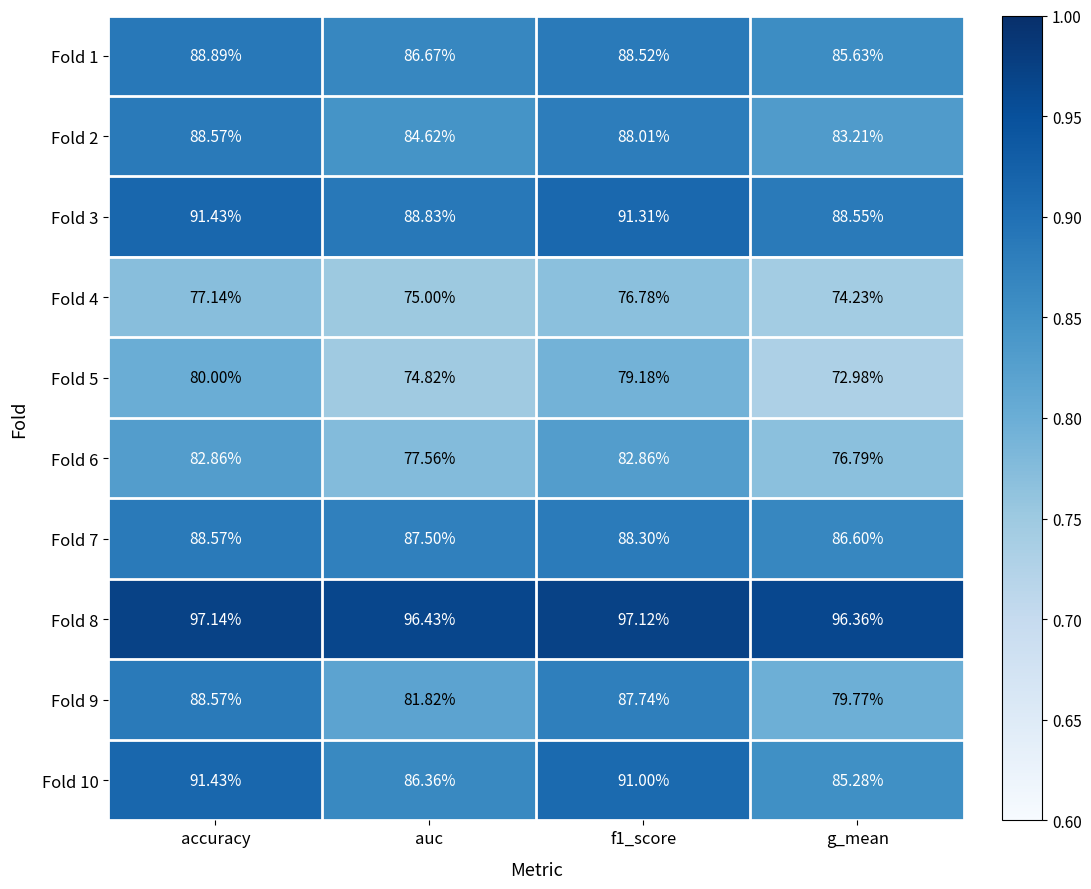

Which category has the highest value across all series?

accuracy